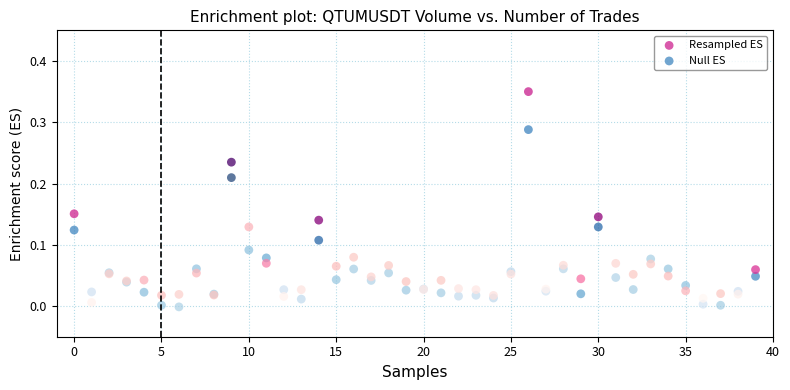

Which series has the widest spread of Y values?

Resampled ES